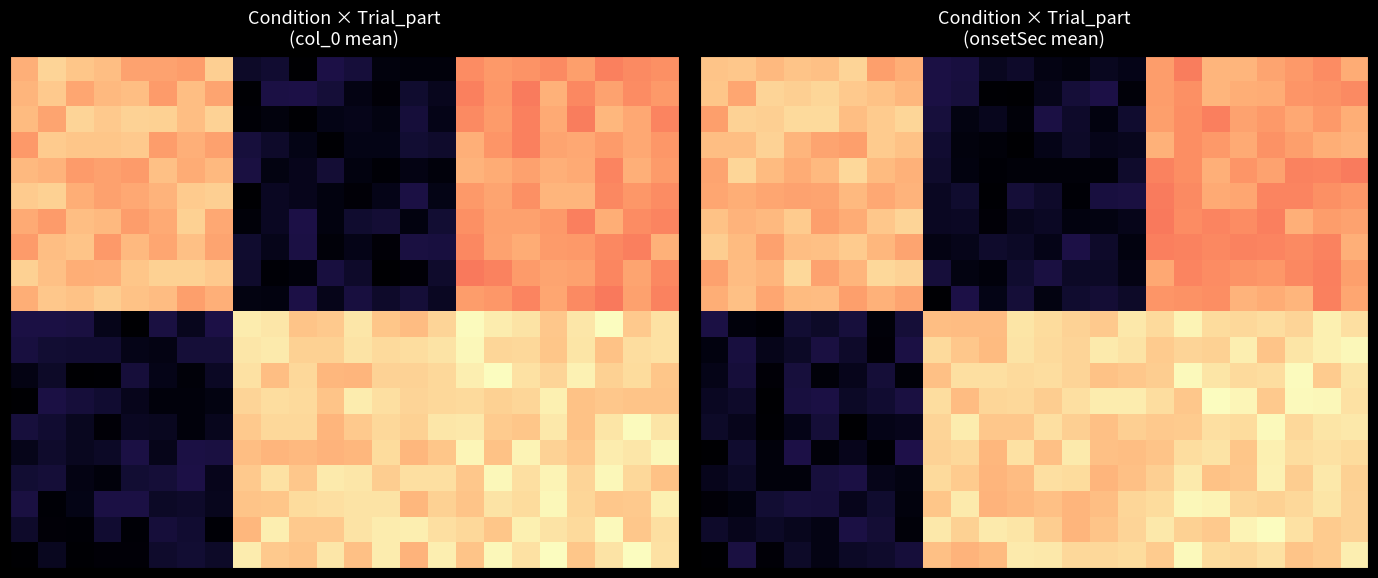

At which category is the sum across all series the highest?

23